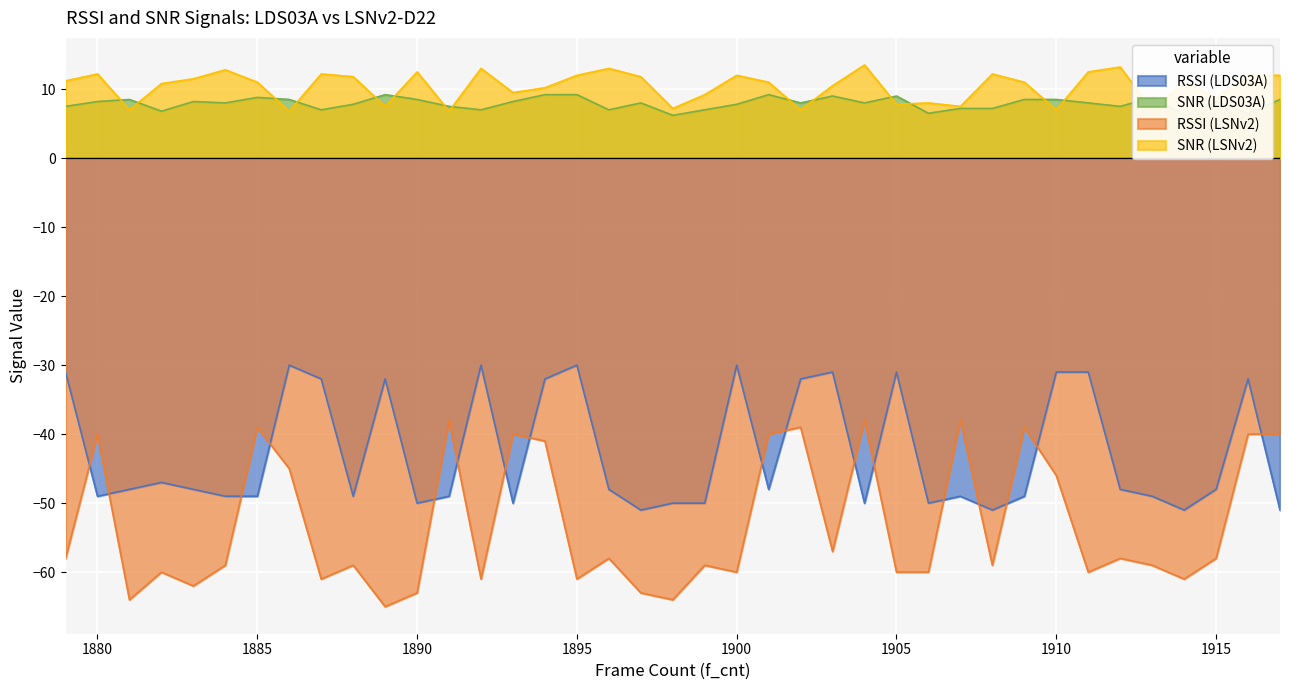

What is the difference between the RSSI (LSNv2) values at 1910 and 1879?

12.0